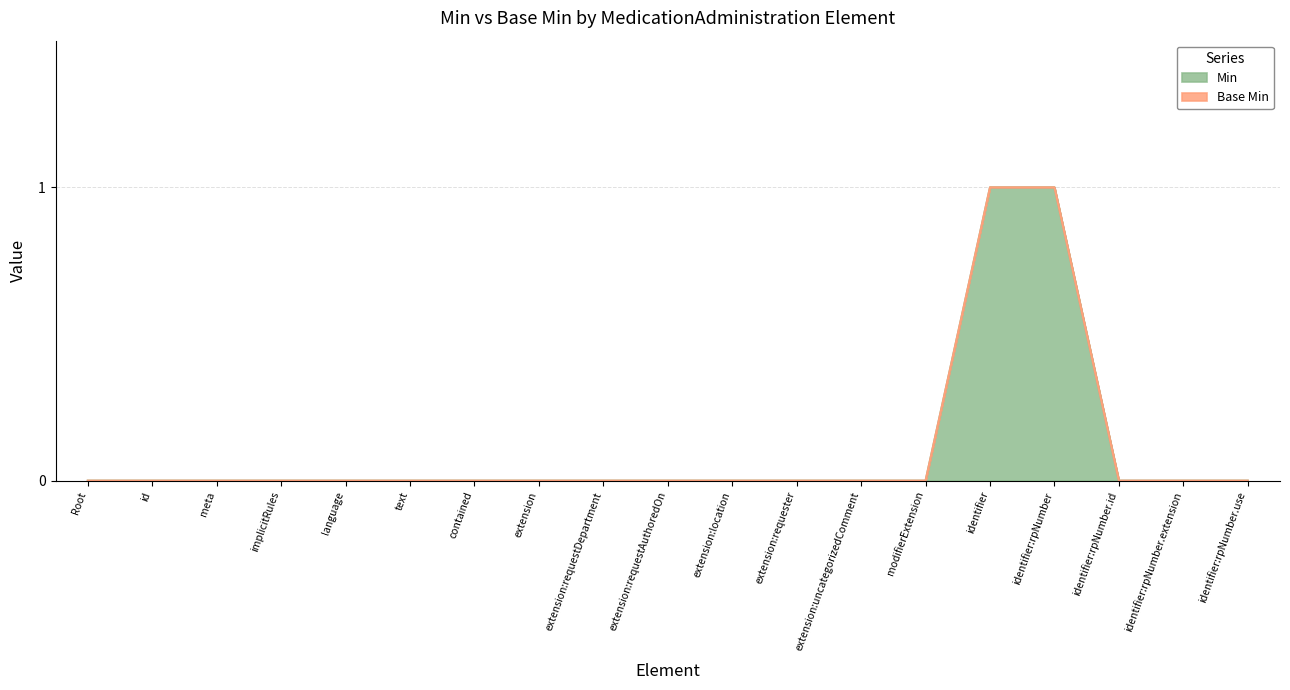

The Min series shows 0 at identifier:rpNumber.extension. True or false?

True